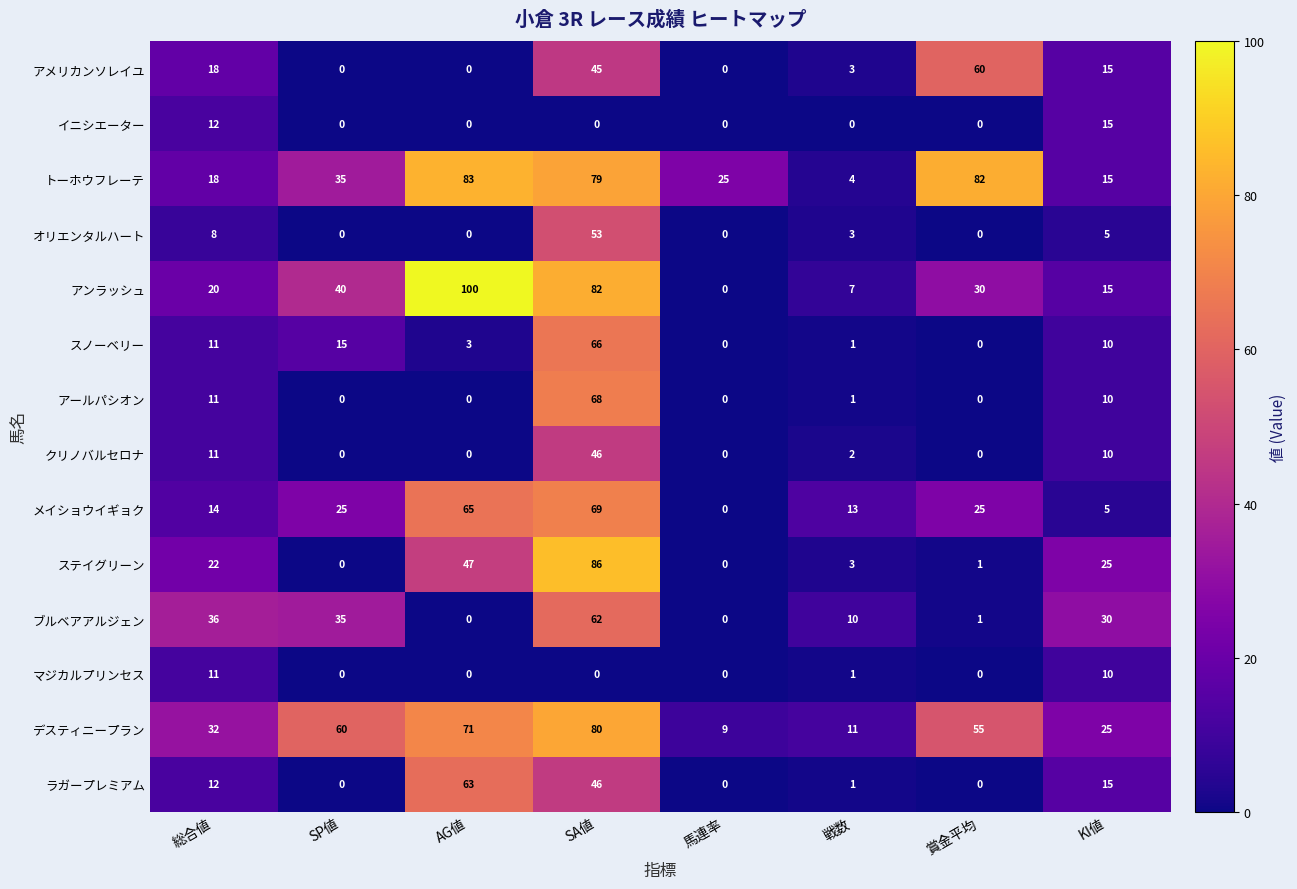

Rank the series by their maximum value, from lowest to highest.

マジカルプリンセス, イニシエーター, クリノバルセロナ, オリエンタルハート, アメリカンソレイユ, ブルベアアルジェン, ラガープレミアム, スノーベリー, アールパシオン, メイショウイギョク, デスティニープラン, トーホウフレーテ, ステイグリーン, アンラッシュ